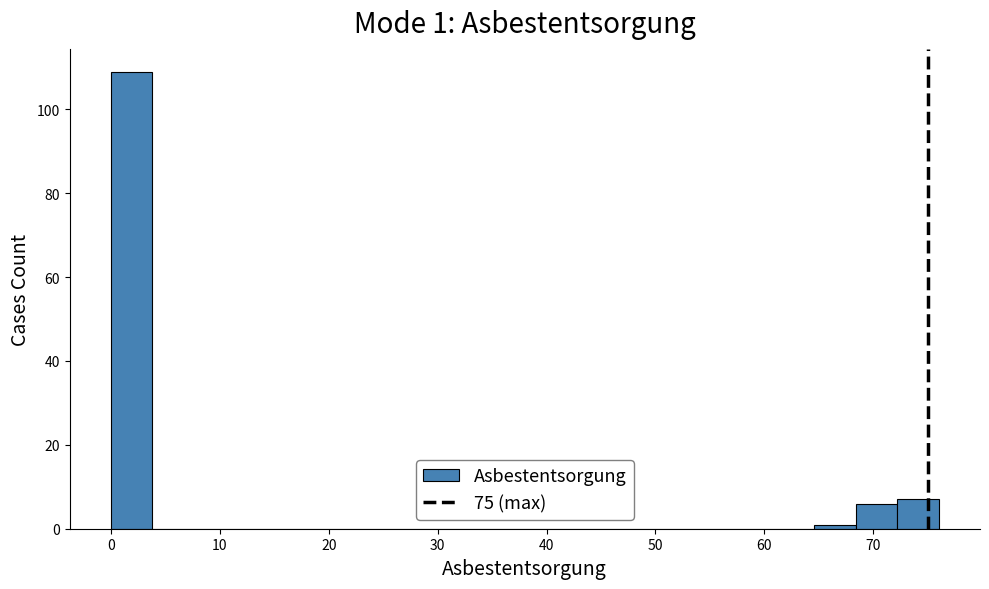

Read against the x-axis, roughly where is the centre of the tallest bar?

2